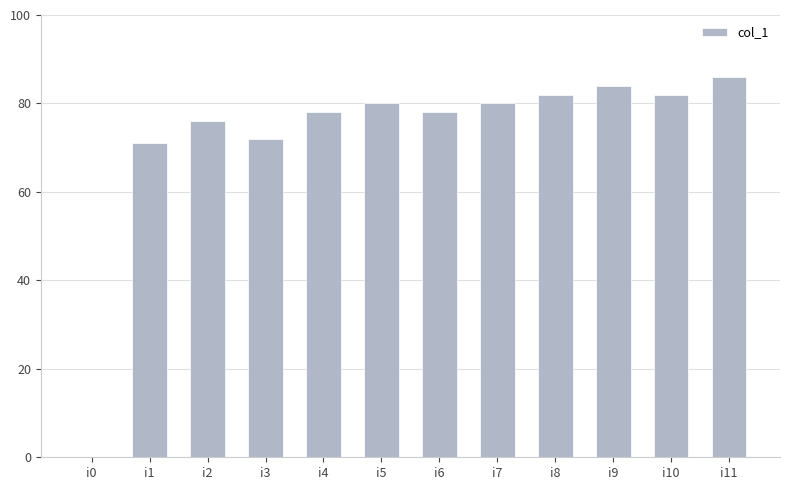

Reading left to right, list all the values displayed in this chart.

i0=0	i1=71	i2=76	i3=72	i4=78	i5=80	i6=78	i7=80	i8=82	i9=84	i10=82	i11=86